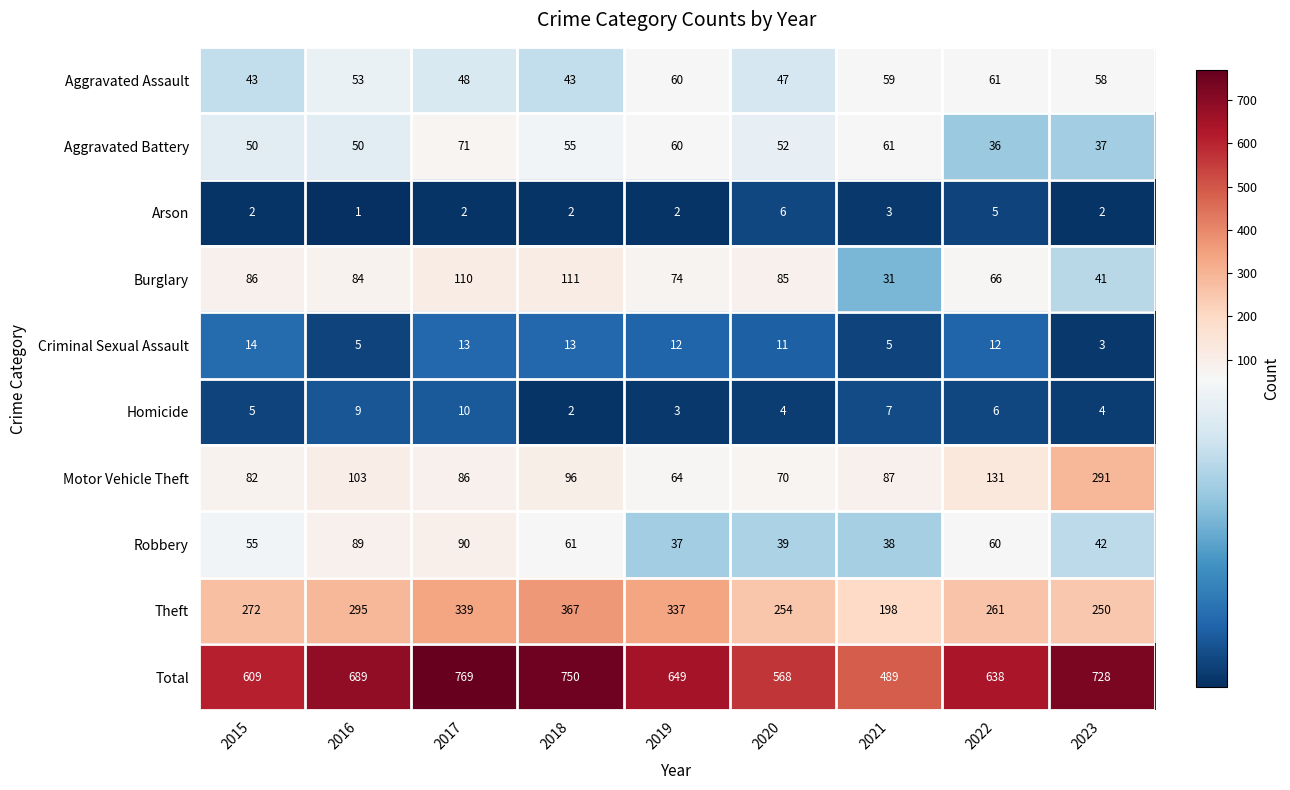

Which series changed the most between 2016 and 2020?

Total